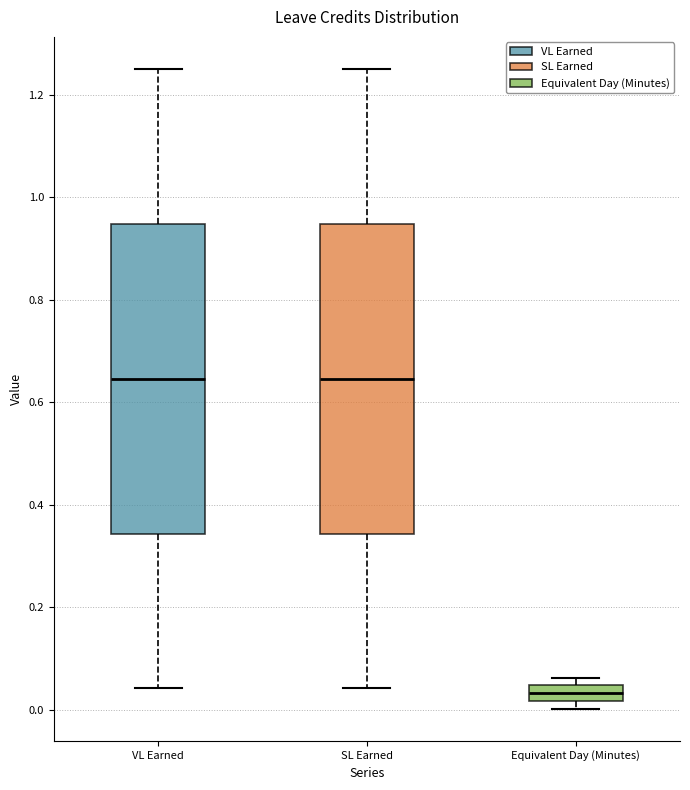

Reading left to right, read every box against the y-axis: the position of its median line, the range the box covers, and the ends of its whiskers. The values are not printed on the chart, so give them approximately, as read against the axis.

VL Earned: median 0.64, box 0.34 to 0.94, whiskers 0.04 to 1.26
SL Earned: median 0.64, box 0.34 to 0.94, whiskers 0.04 to 1.26
Equivalent Day (Minutes): median 0.04 (inside the box), box 0.02 to 0.04, whiskers 0.00 to 0.06